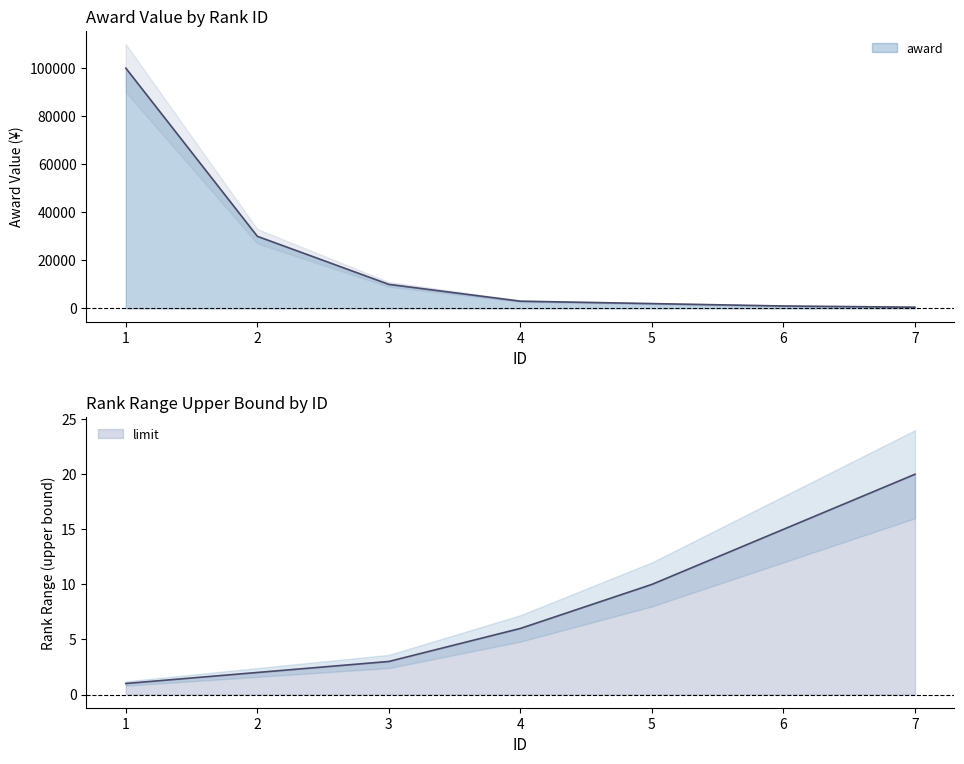

At how many categories does at least one series exceed 1748?

5